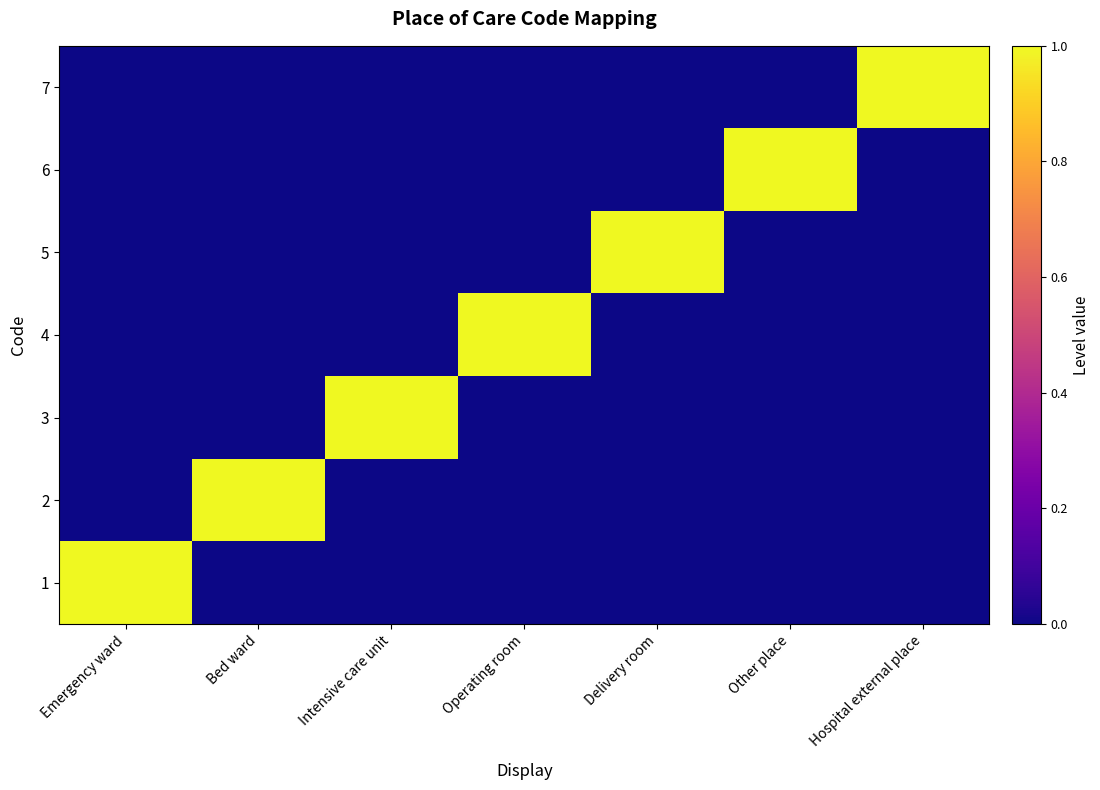

Which has a higher value, Hospital external place or Other place?

Hospital external place